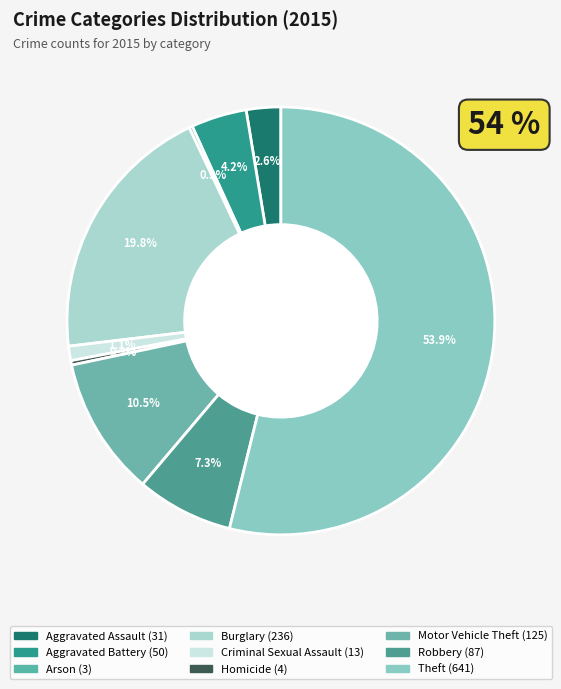

How many segments does this pie chart have?

9